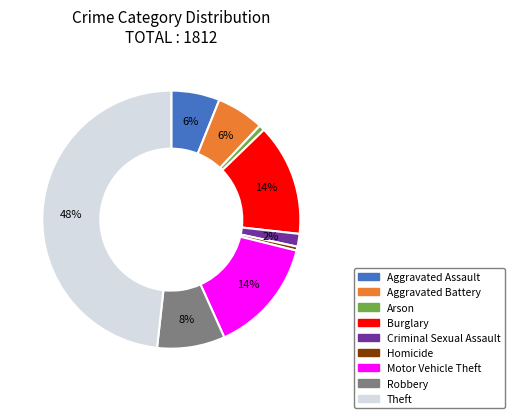

Combined, do Criminal Sexual Assault and Aggravated Assault account for over 50%?

No